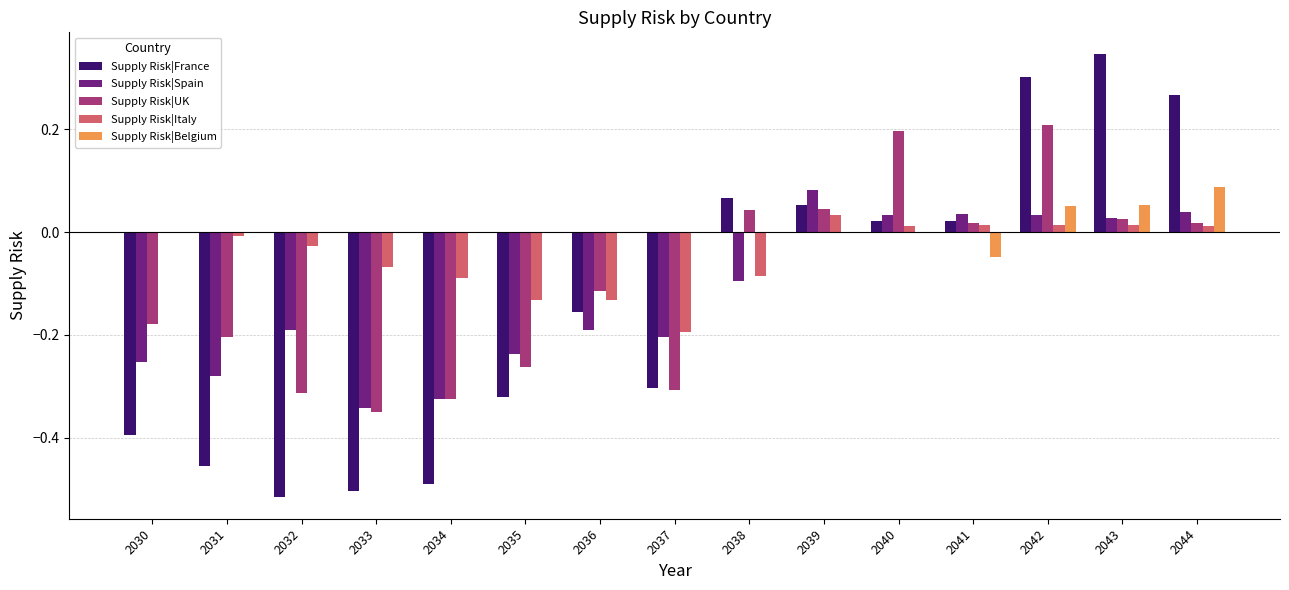

Between 2034 and 2036, which series saw the biggest shift?

Supply Risk|France